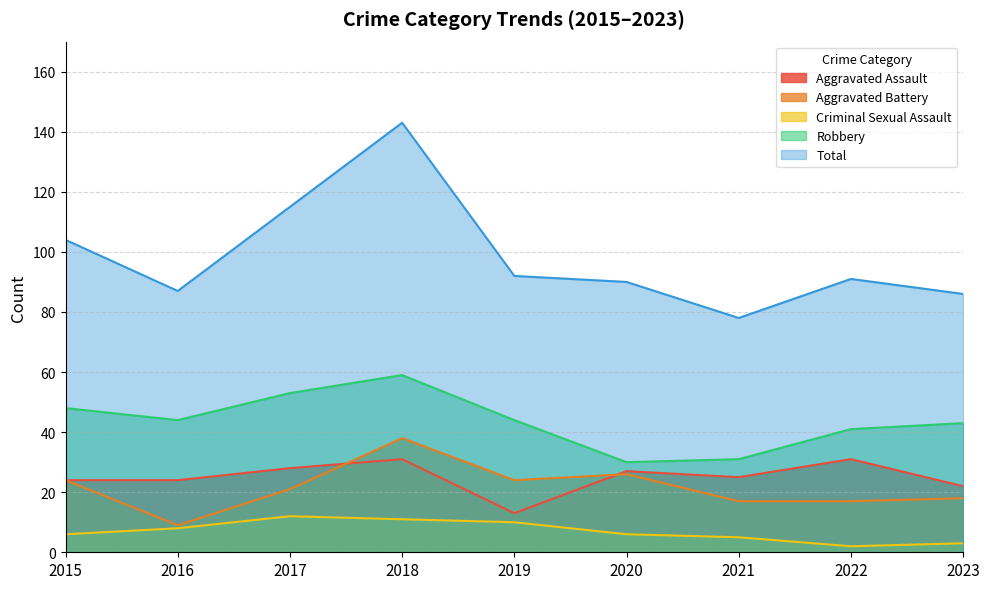

What is the difference between the highest and lowest values at 2019?

82